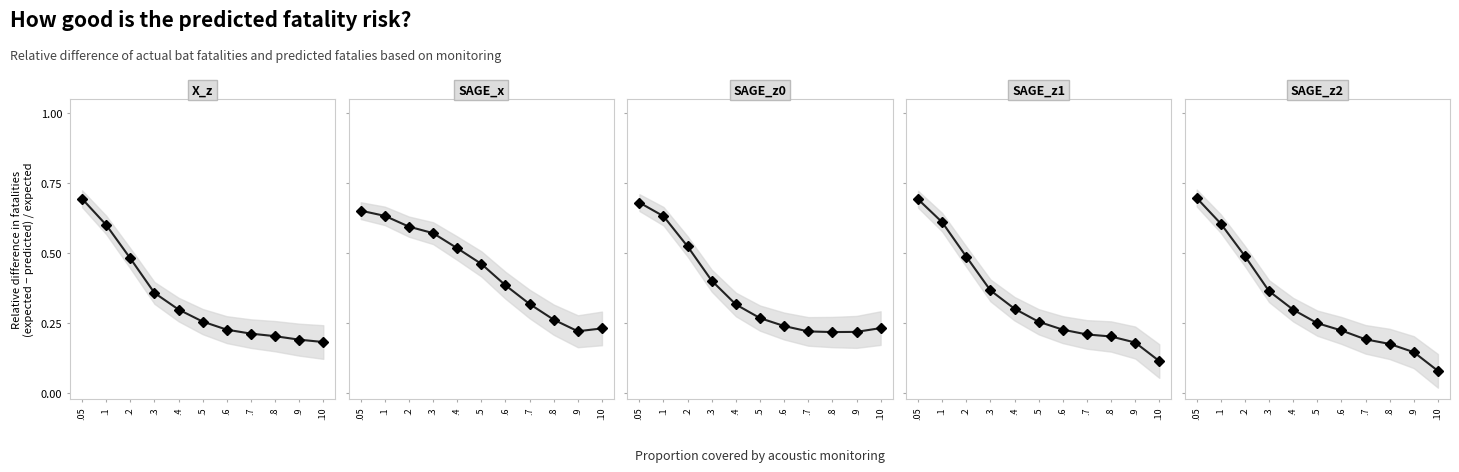

The value of SAGE_z1 at .8 is 0.2. True or false?

True